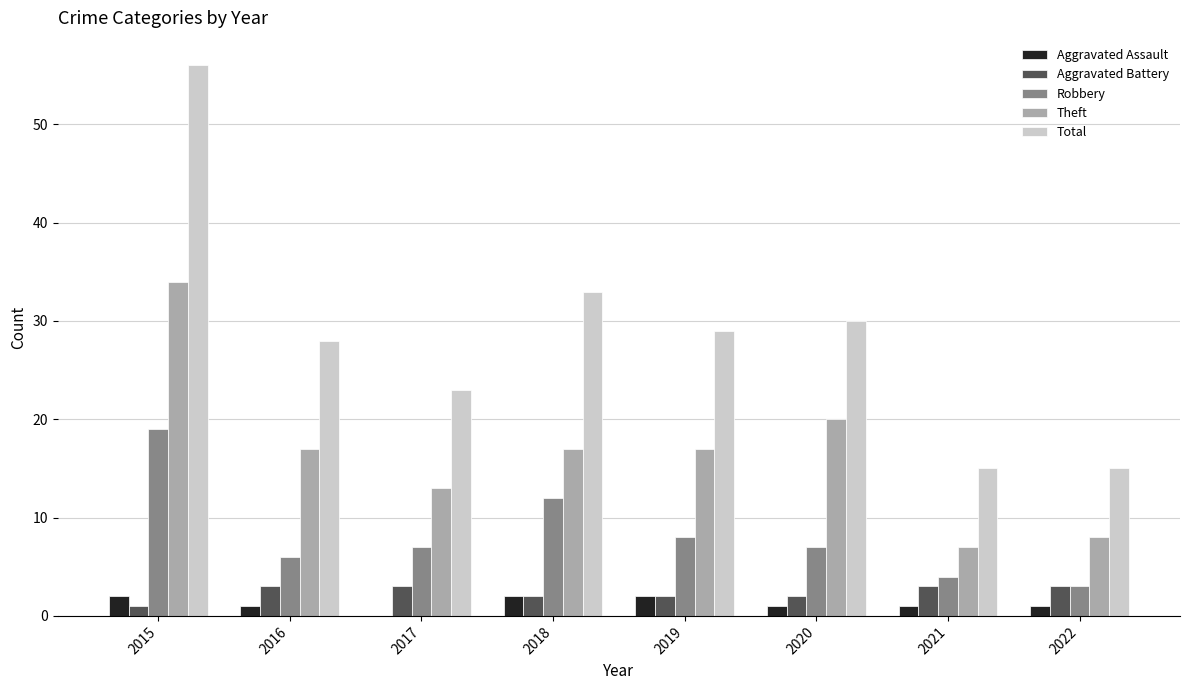

Reading left to right, extract all data points from this chart.

Aggravated Assault: 2	1	0	2	2	1	1	1
Aggravated Battery: 1	3	3	2	2	2	3	3
Robbery: 19	6	7	12	8	7	4	3
Theft: 34	17	13	17	17	20	7	8
Total: 56	28	23	33	29	30	15	15